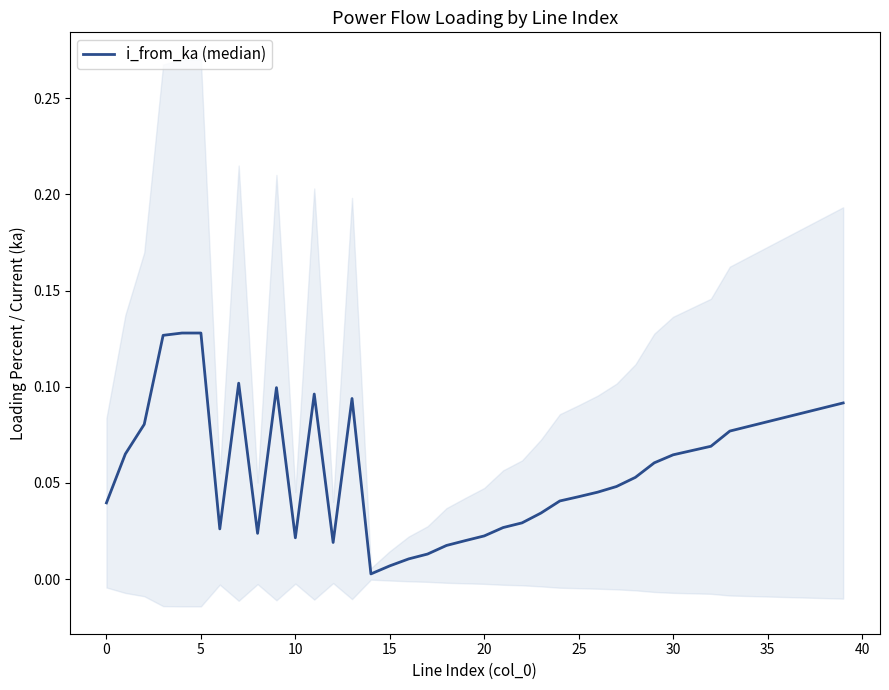

Read the value at 30.

0.1